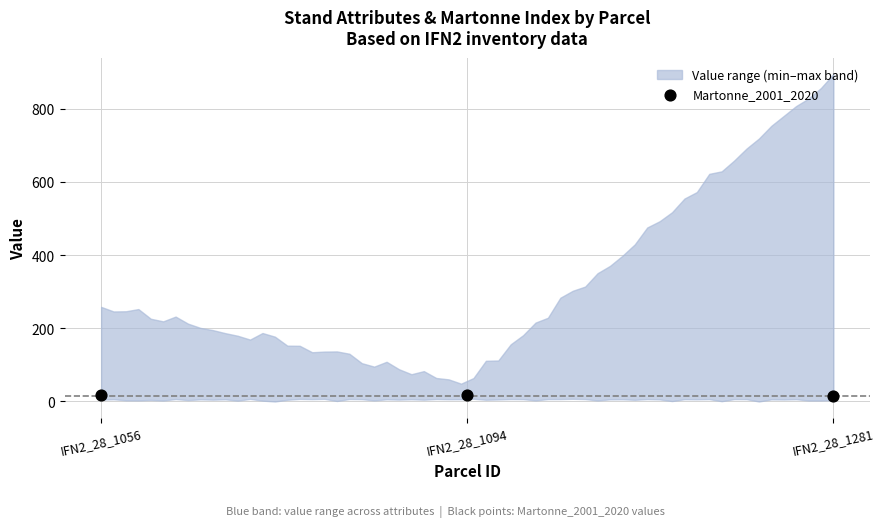

What is the range of Y values (max minus min)?

1.3